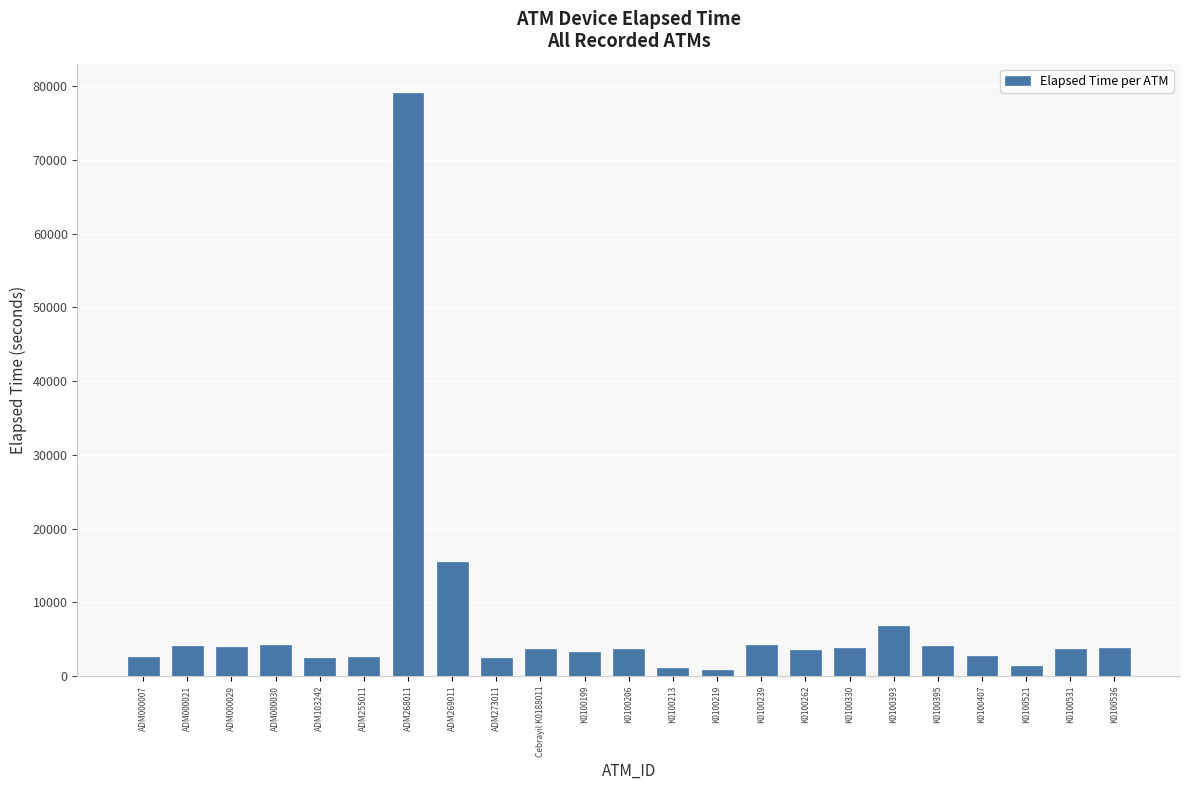

Count the number of data series in this chart.

1